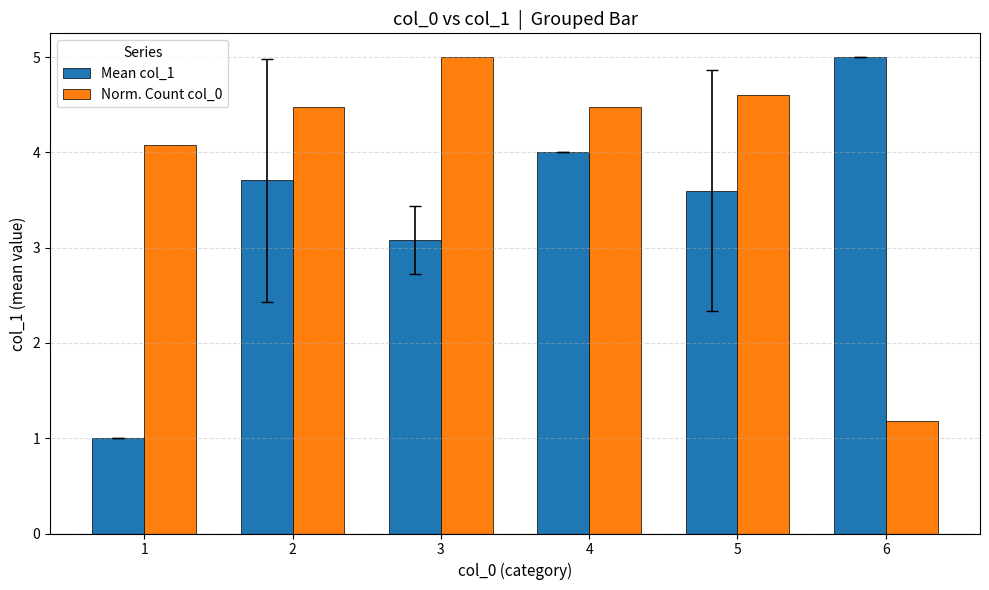

Which series has the largest total across all categories?

Norm. Count col_0